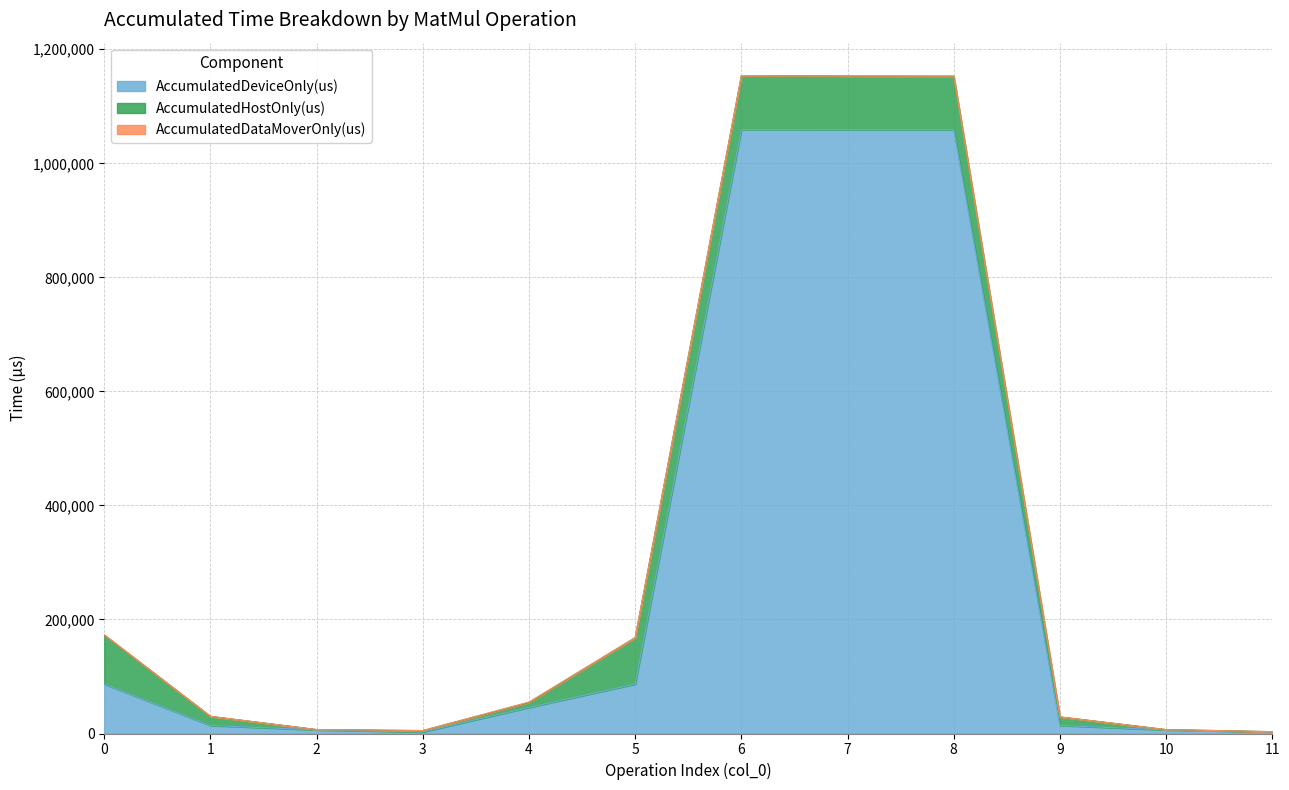

Rank the series by their maximum value, from lowest to highest.

AccumulatedDataMoverOnly(us), AccumulatedHostOnly(us), AccumulatedDeviceOnly(us)